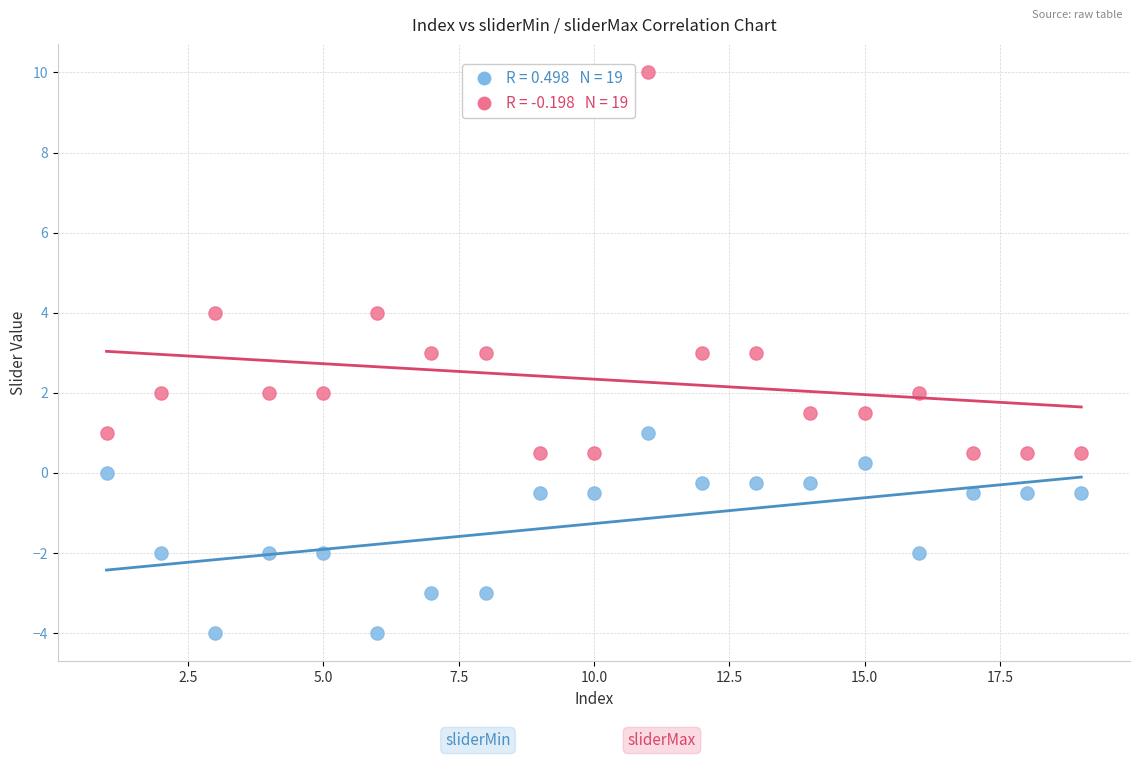

Across all data points, what is the range of X values (max minus min)?

18.0